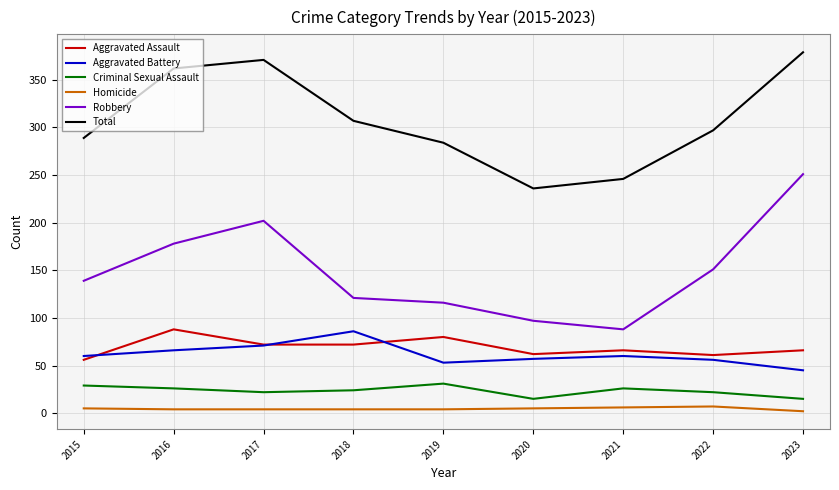

True or false: Aggravated Assault has a value of 66 at 2023.

True